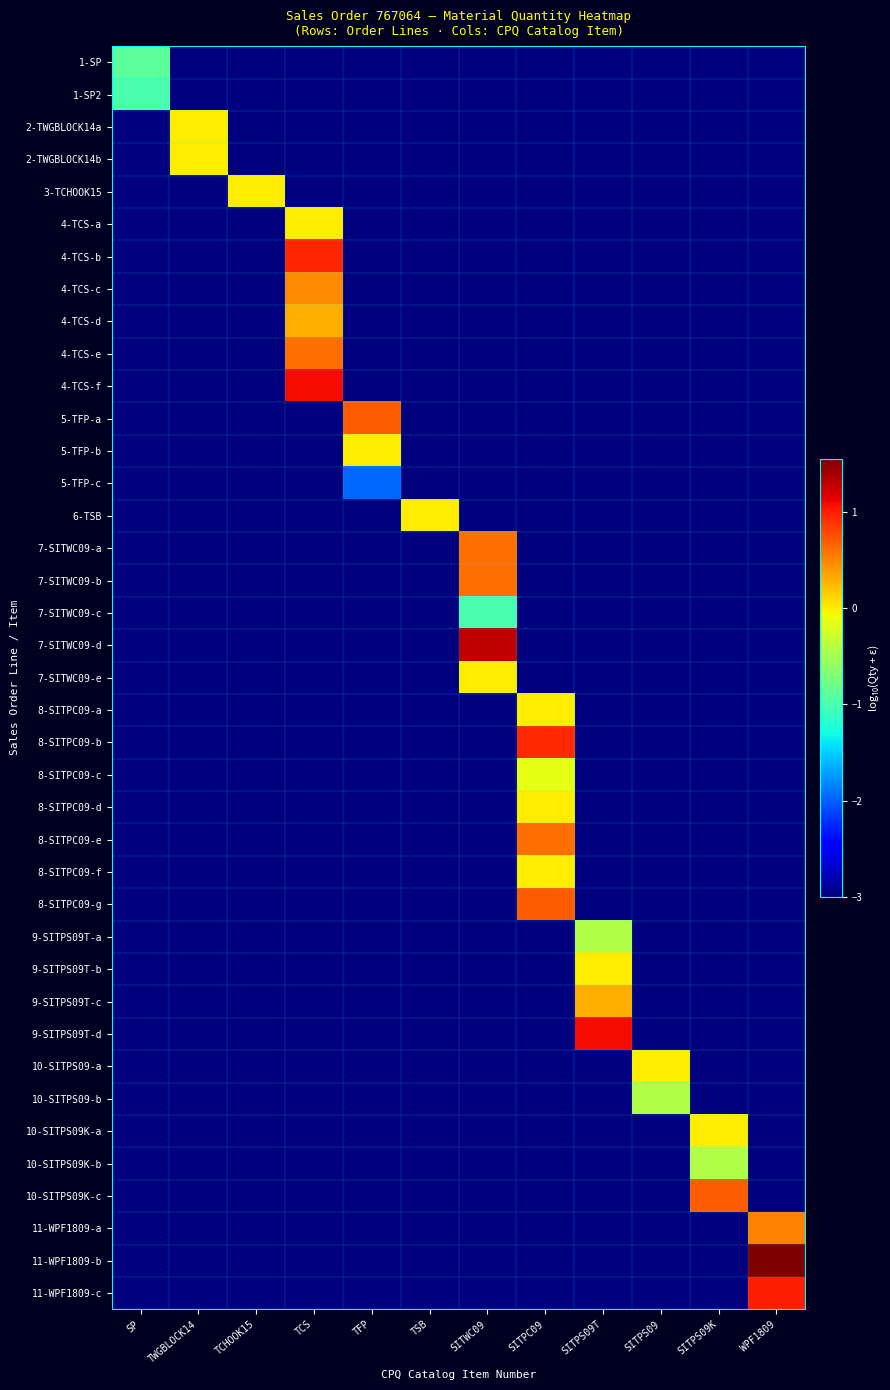

Which category has the highest value across all series?

WPF1809